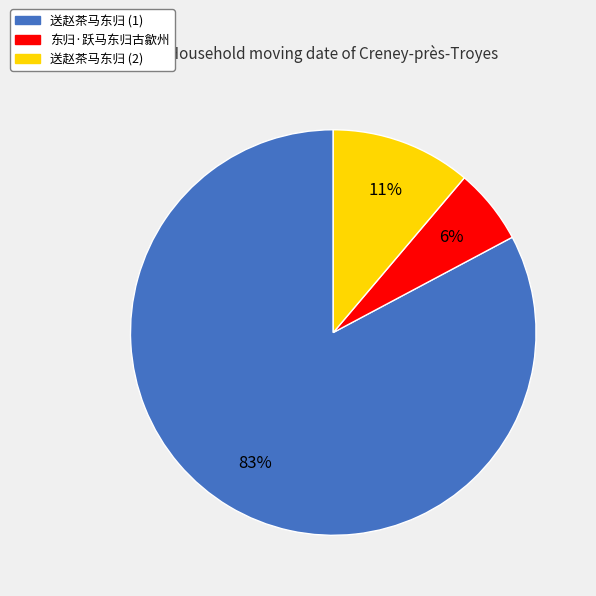

The 送赵茶马东归 (2) slice represents 11% of the pie. True or false?

True